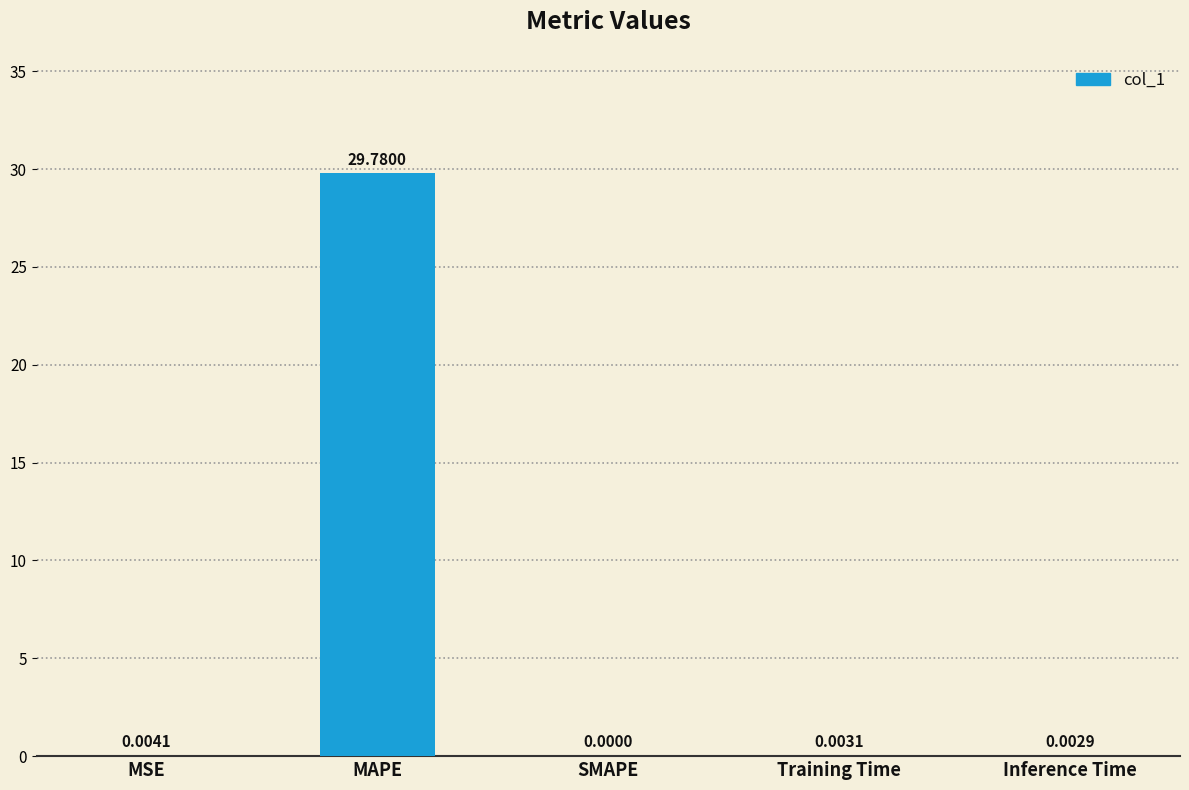

Where is the data nearest to the value 14?

MSE